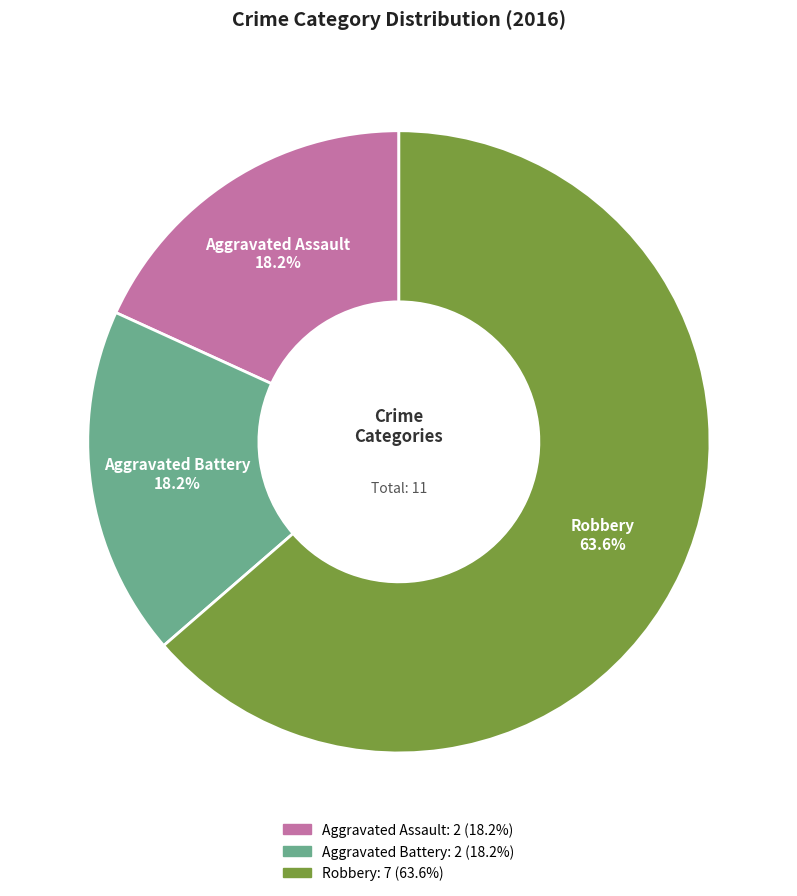

How many segments does this pie chart have?

3